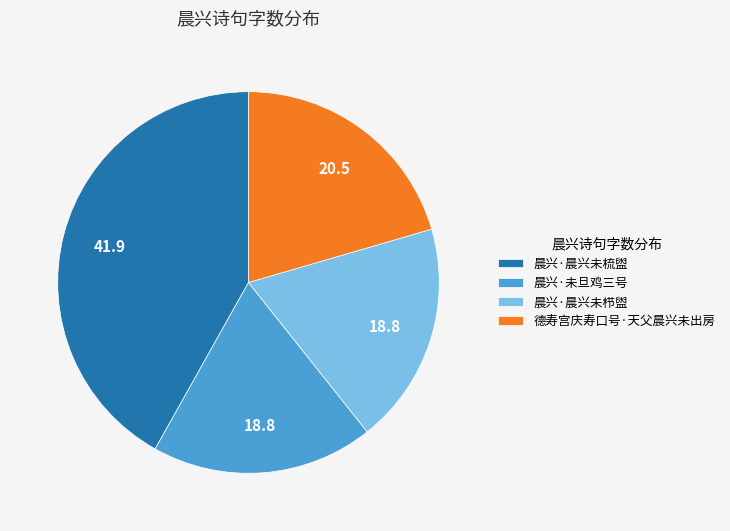

Is it true that 晨兴·晨兴未栉盥 is 26% of the pie?

False